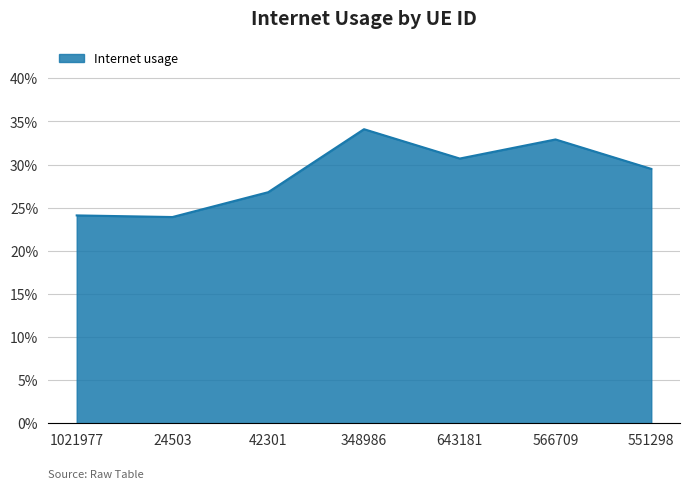

Reading left to right, transcribe all the data shown in this chart.

1021977=0.2	24503=0.2	42301=0.3	348986=0.3	643181=0.3	566709=0.3	551298=0.3